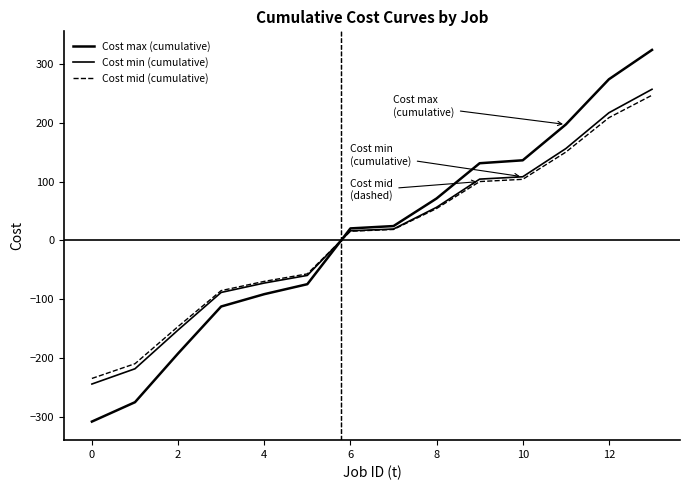

At which label does Cost mid (cumulative) reach its minimum?

0